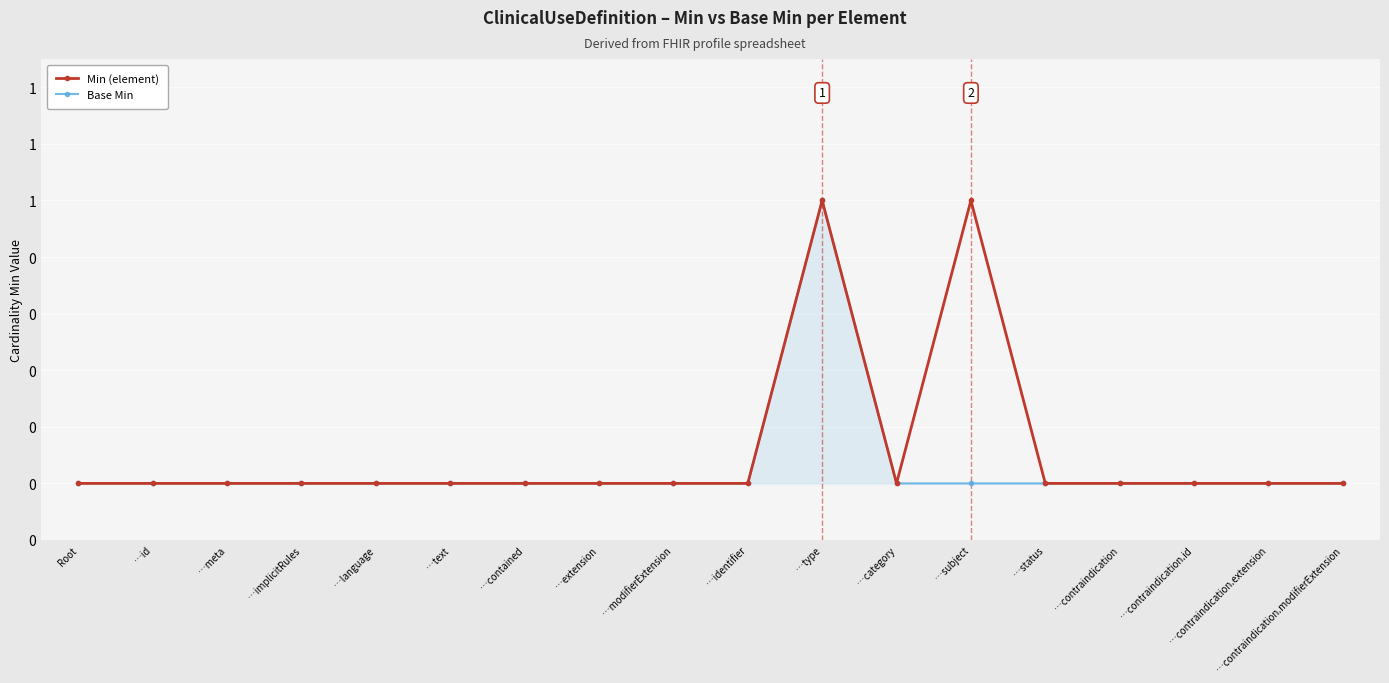

The value of Base Min at …contraindication is 0. True or false?

True